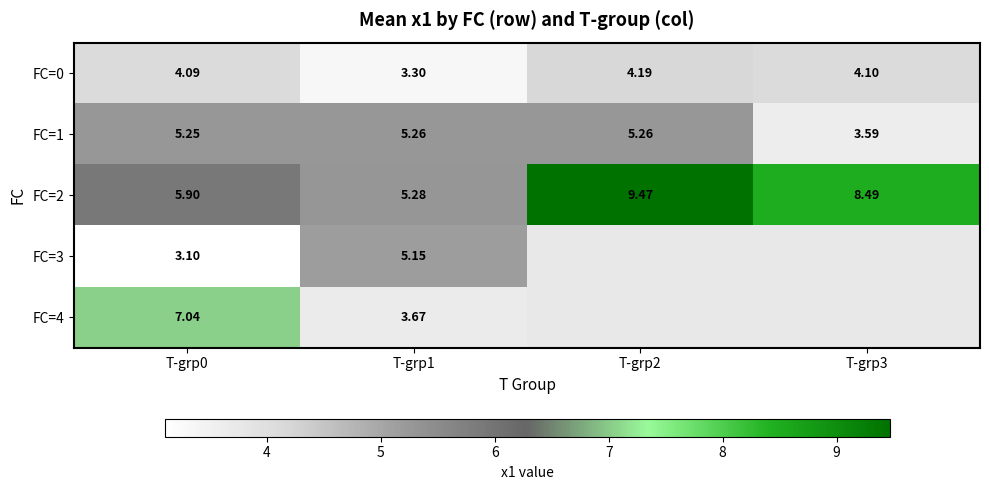

Is the value of FC=2 at T-grp3 greater than the value of FC=0 at T-grp1?

Yes